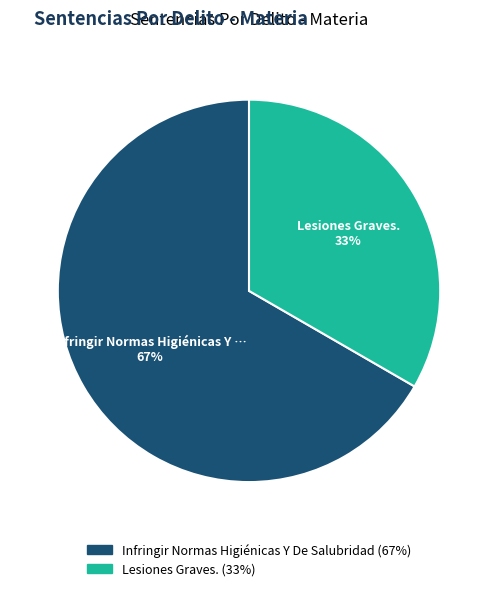

Rank the categories by value from lowest to highest.

Lesiones Graves., Infringir Normas Higiénicas Y De Salubridad